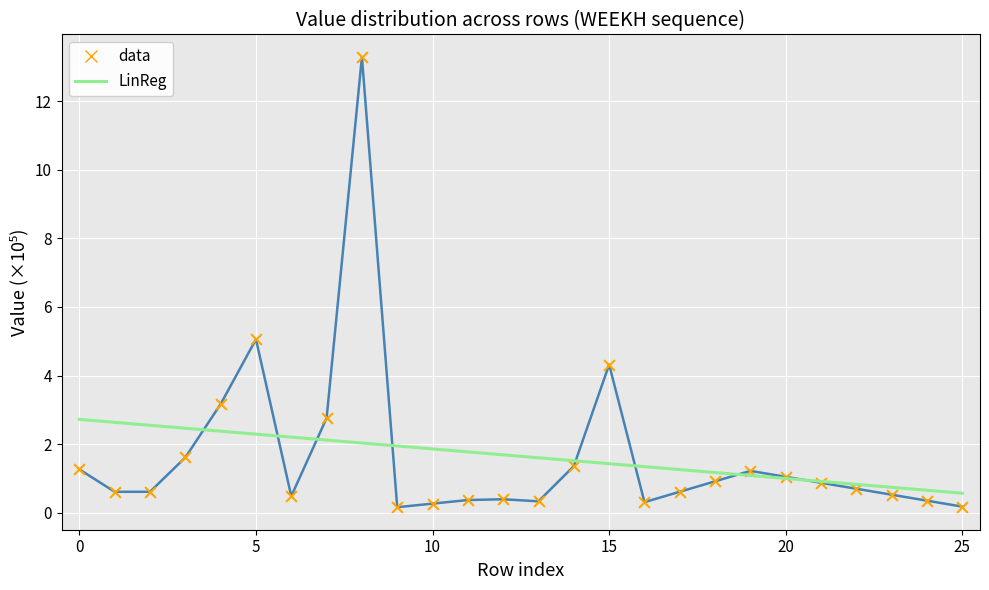

What is the maximum value shown in the chart?

13.3